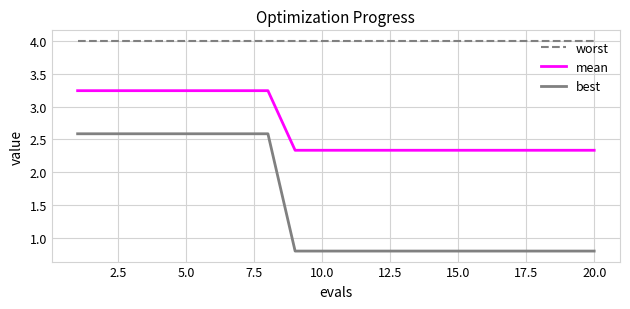

True or false: mean and worst intersect in this chart.

False